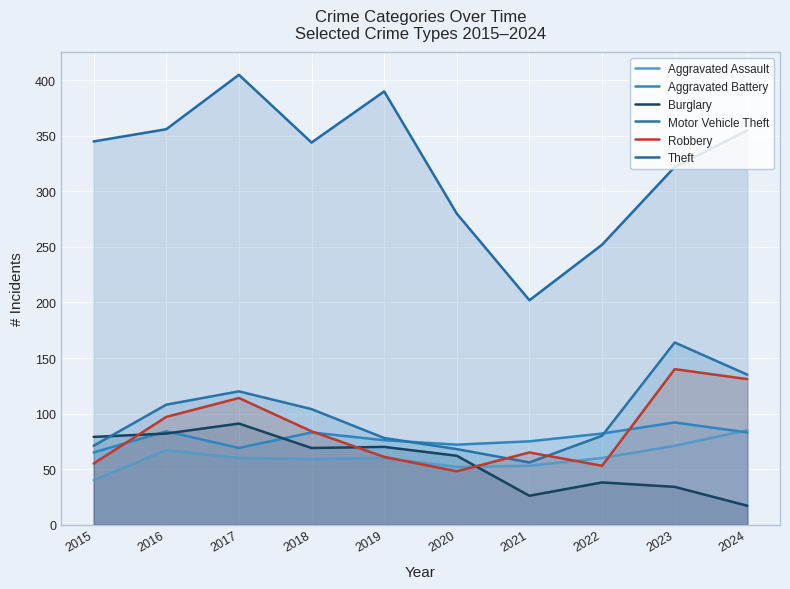

Which series changed the most between 2018 and 2024?

Burglary